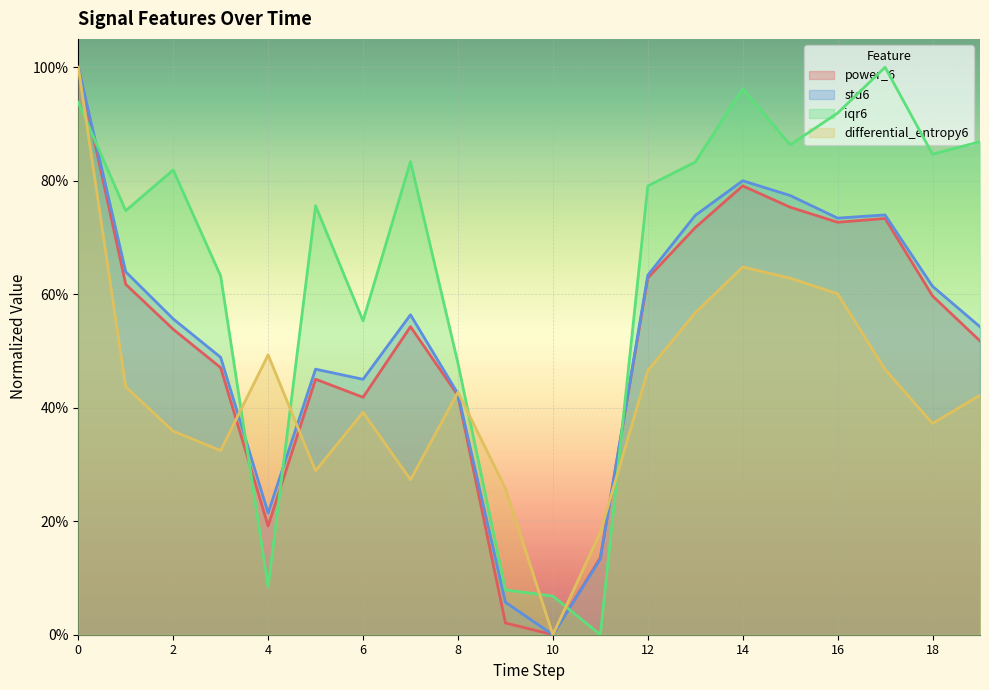

What is the value of the std6 point at the 20th from the left?

0.5